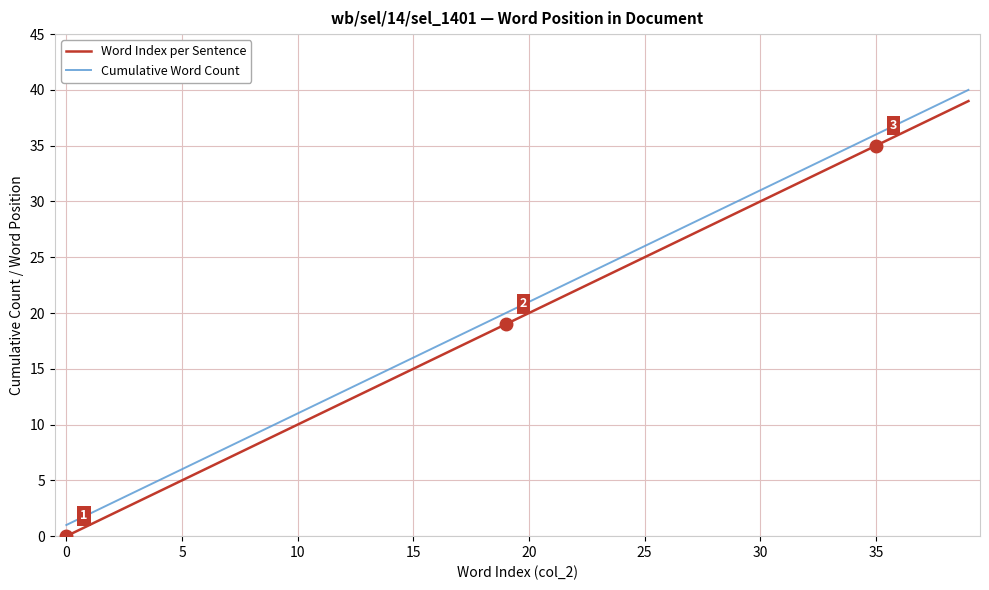

What is the maximum value shown in the chart?

40